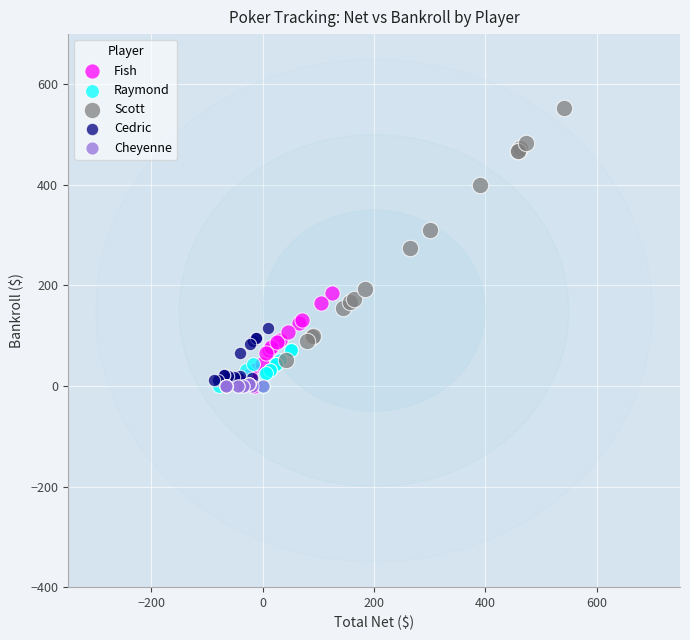

Which series contains the highest Y value?

Scott